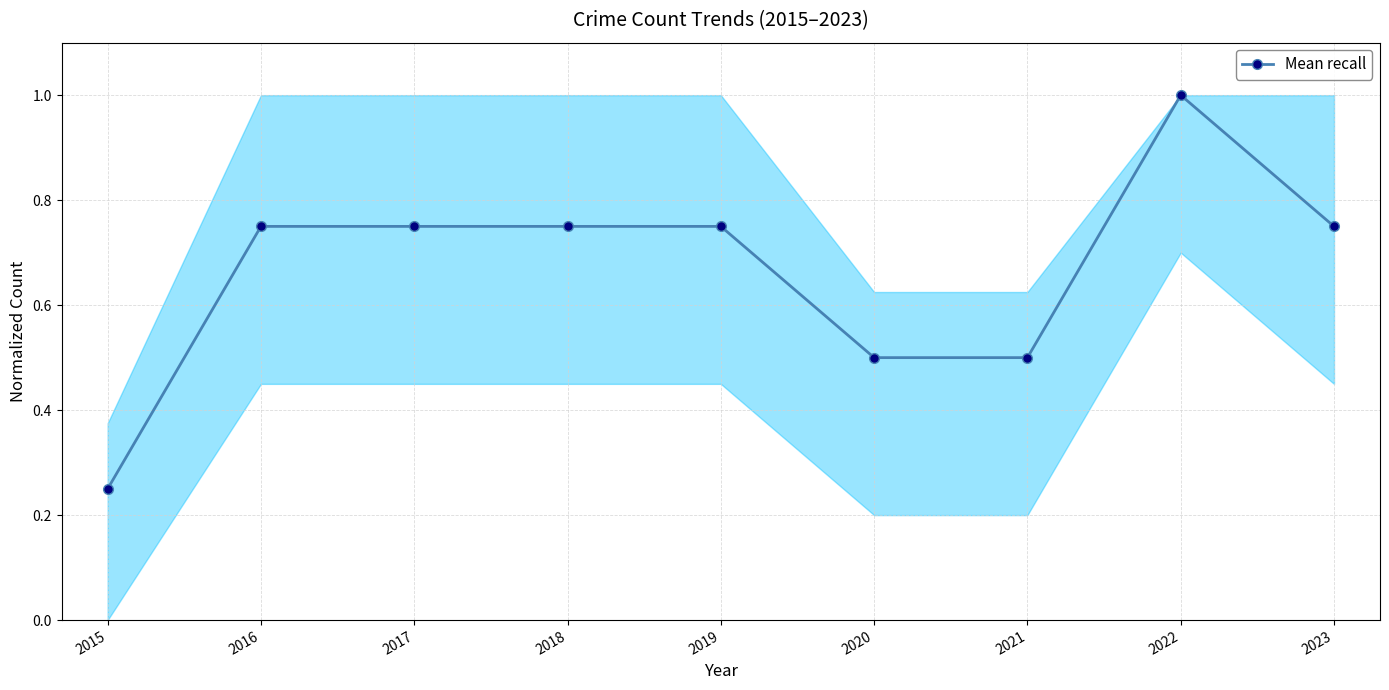

What is the sum of all values?

6.0